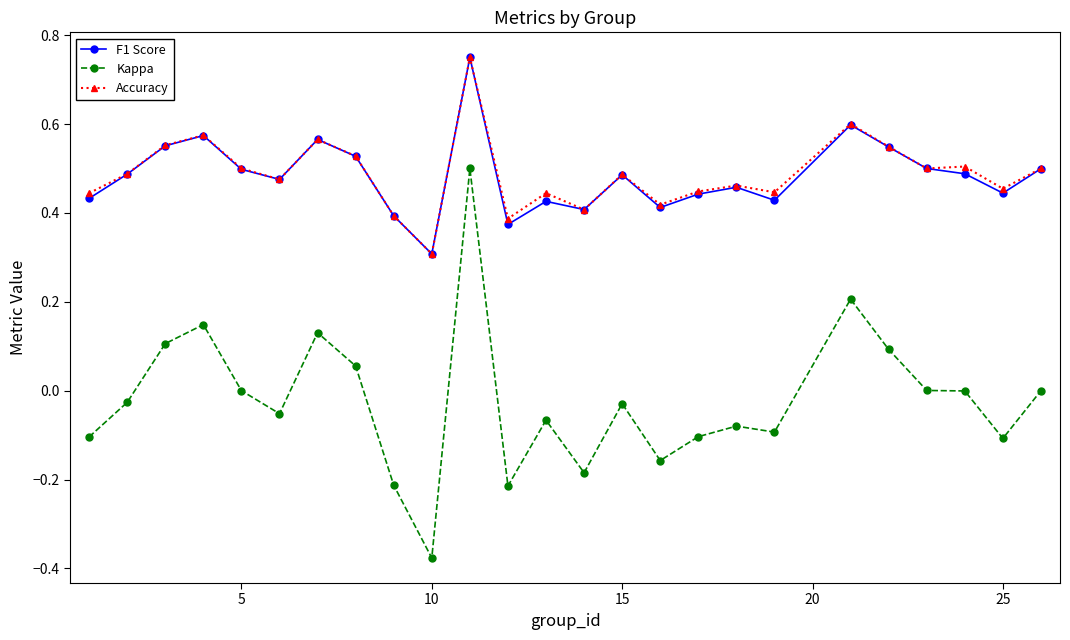

True or false: F1 Score and Kappa cross at least once.

False